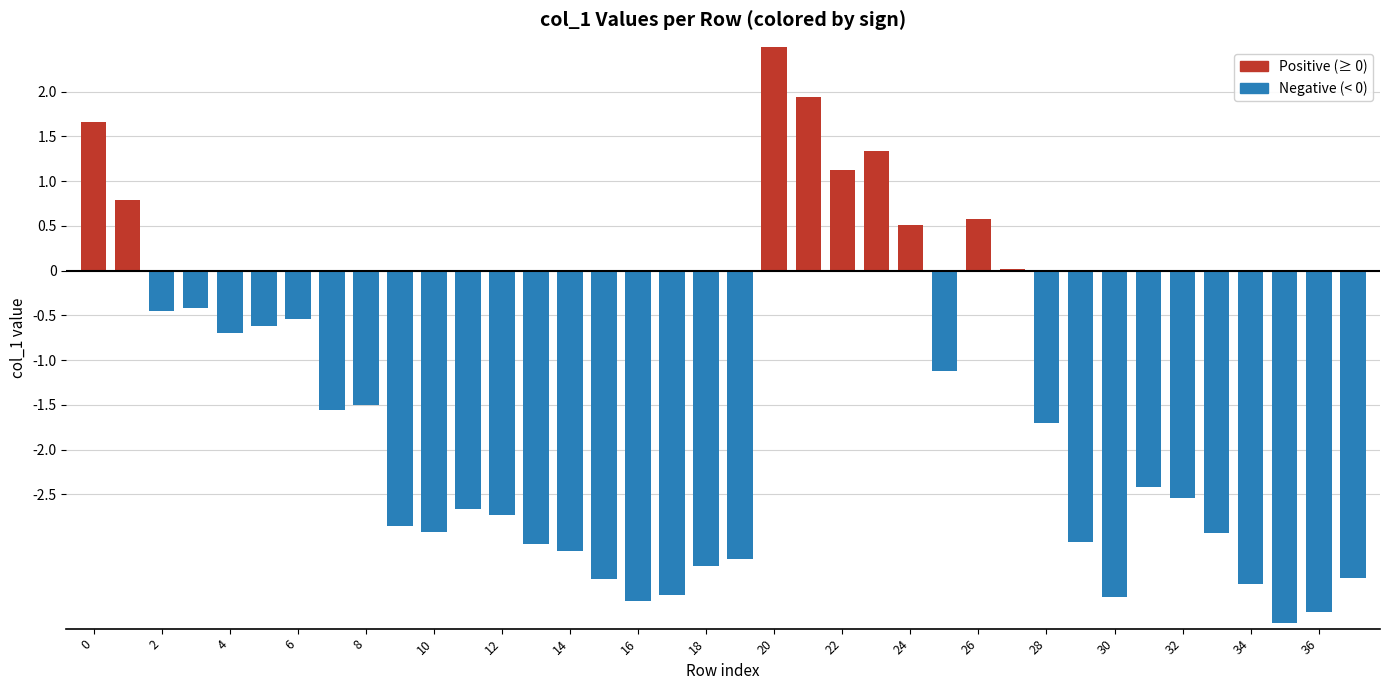

True or false: the data shows -0.3 at C.

False